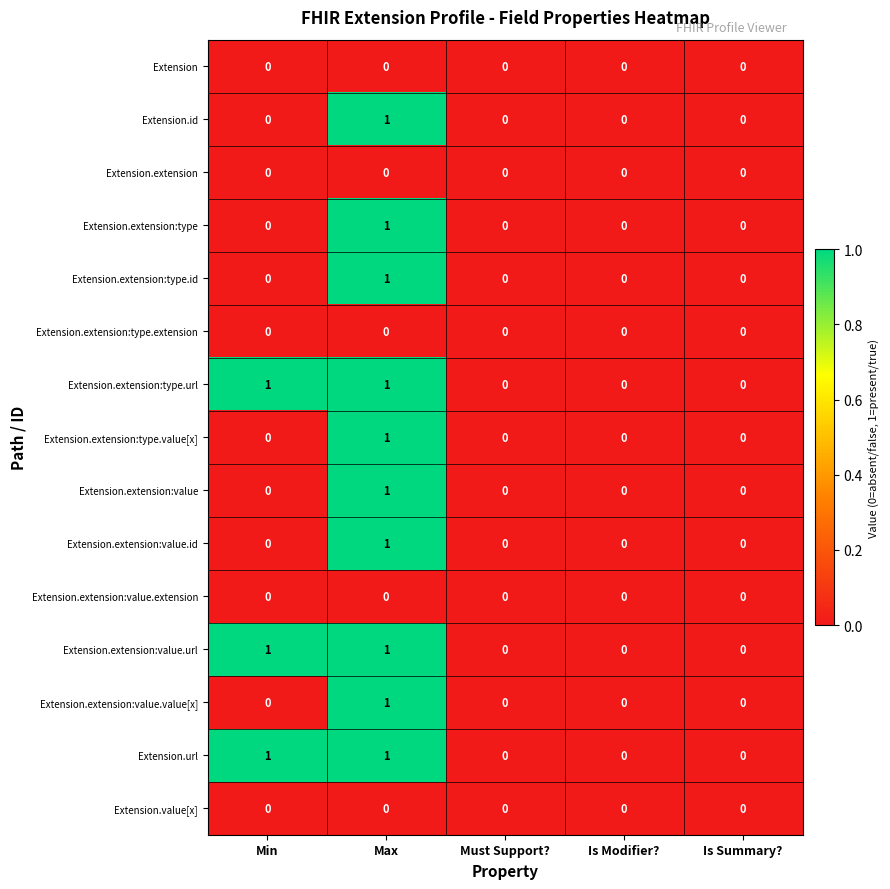

The Extension.url series shows 2 at Min. True or false?

False